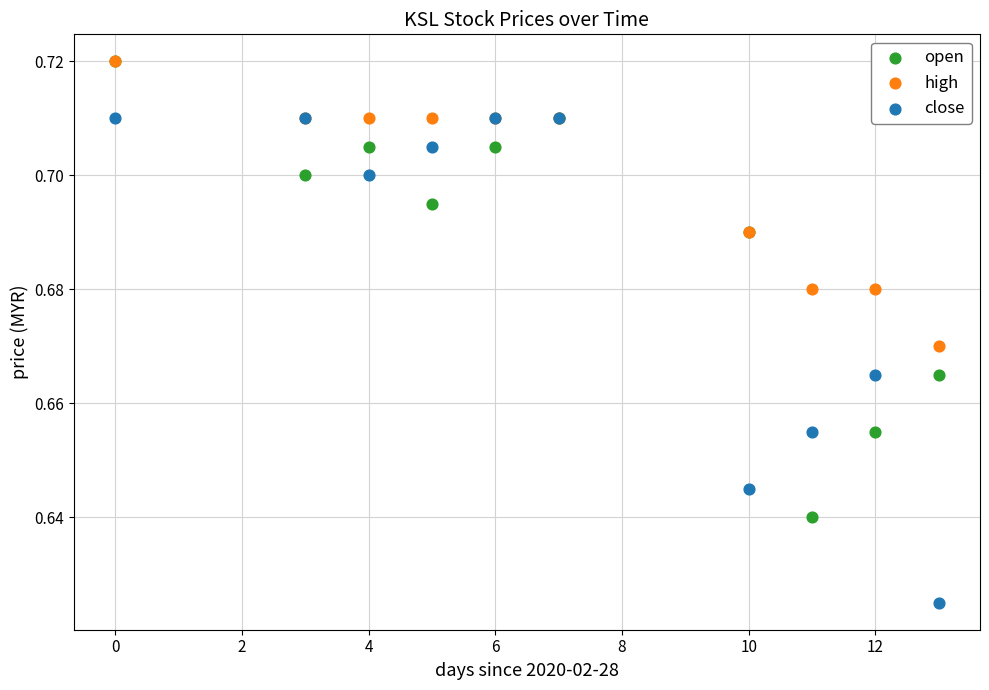

What are all the series names shown in the legend?

open, high, close